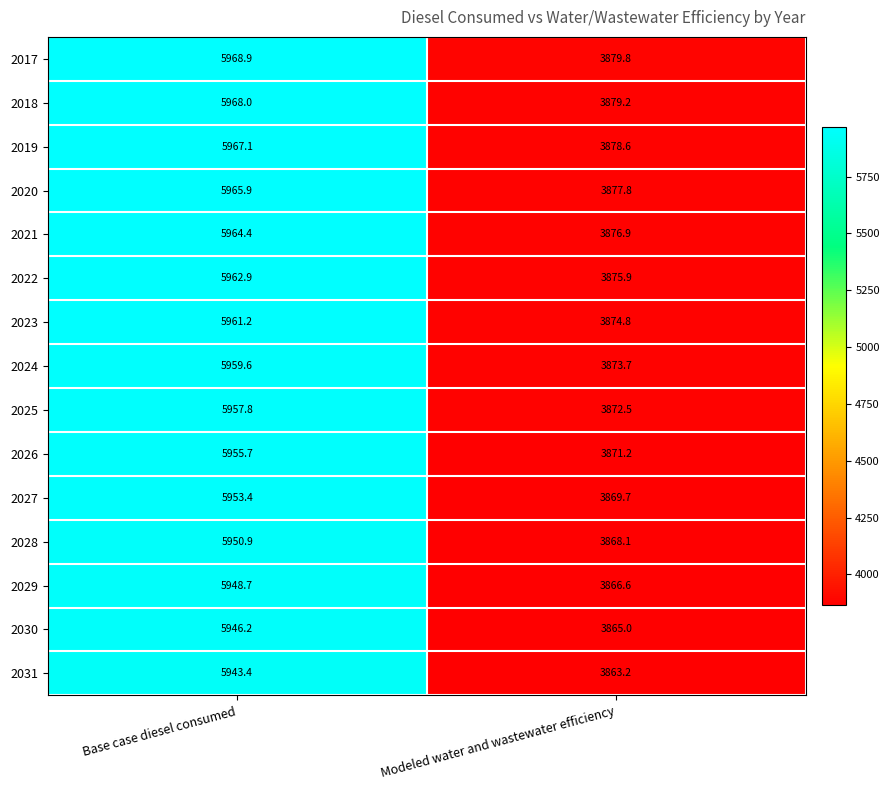

Where does the 2024 series first go above 5959?

Base case diesel consumed